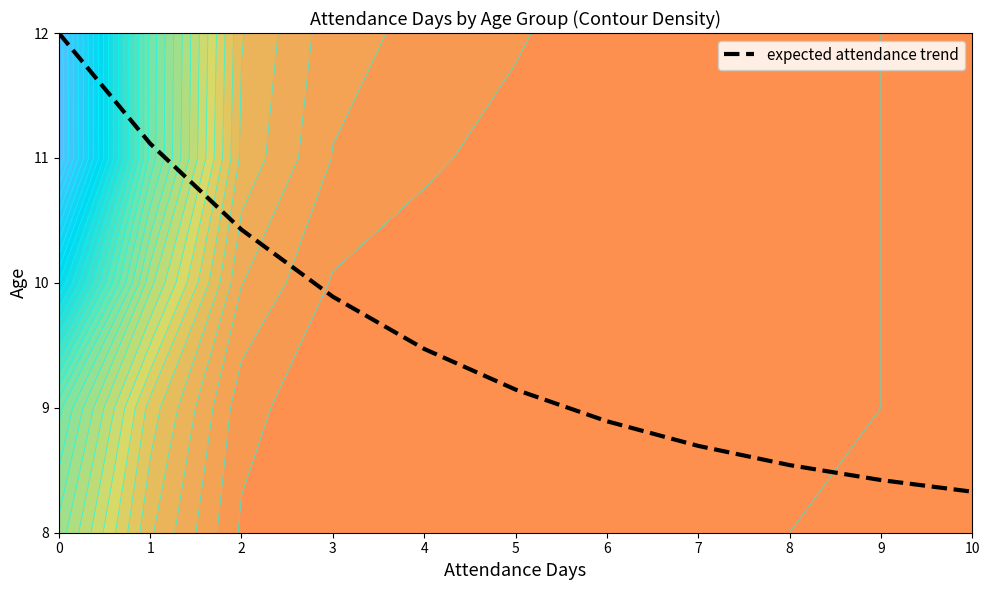

How many values are below 9?

5